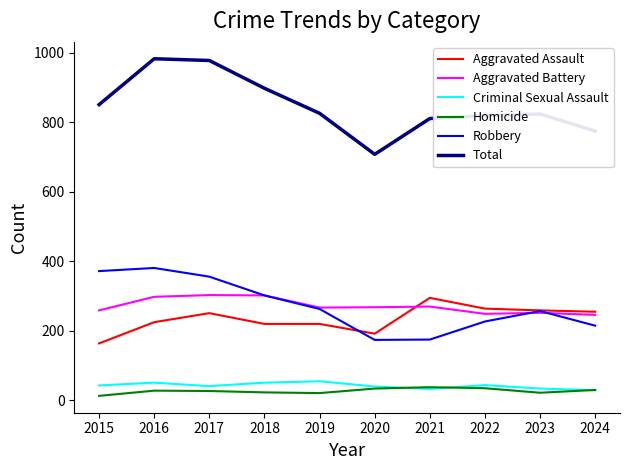

Which series has the largest total across all categories?

Total